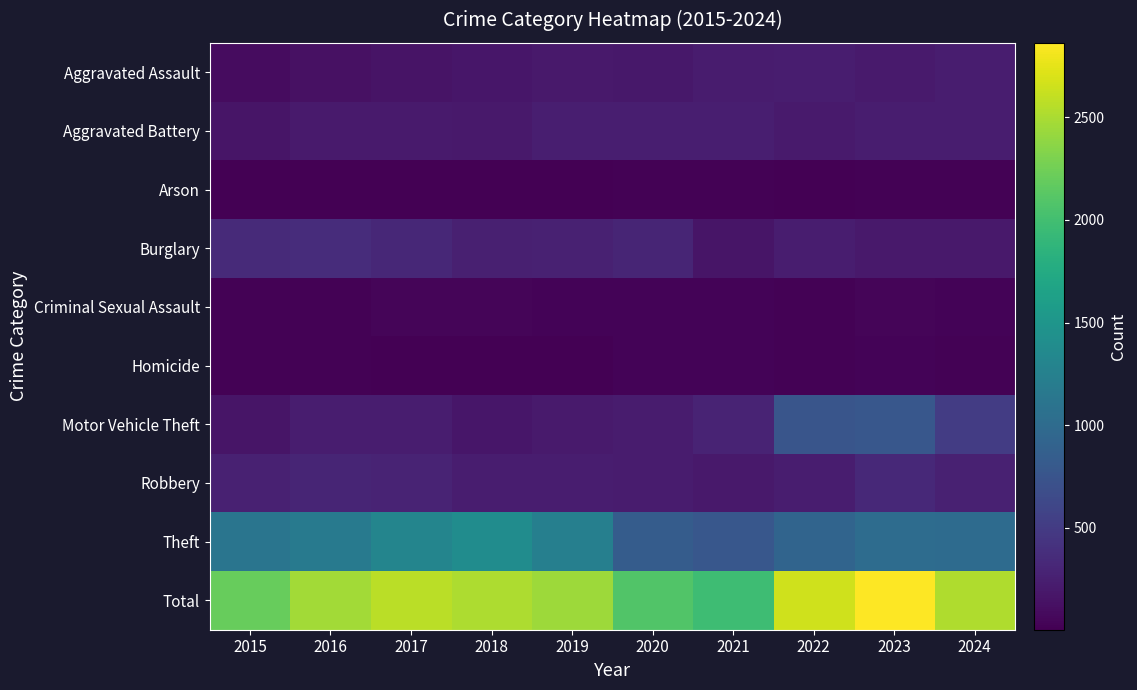

What is the difference between the highest and lowest values at 2019?

2437